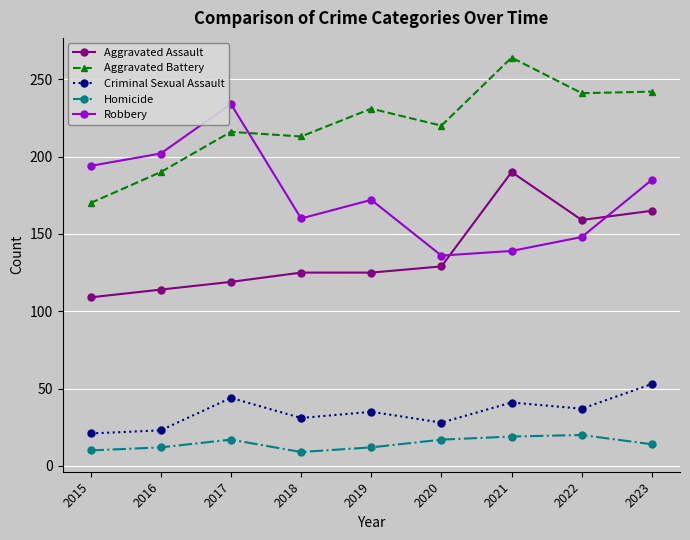

True or false: Criminal Sexual Assault and Aggravated Battery cross at least once.

False